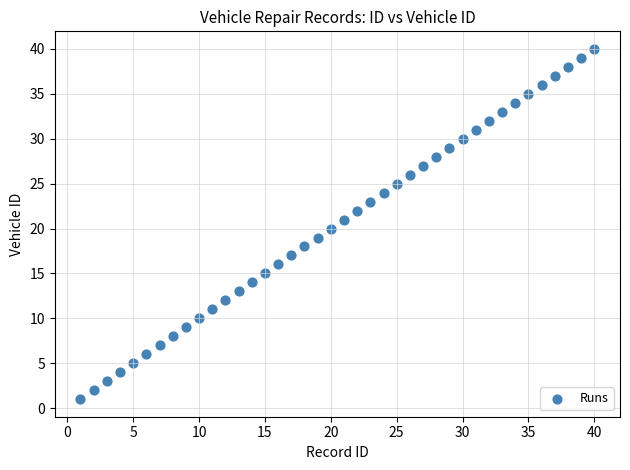

What is the range of Y values (max minus min)?

39